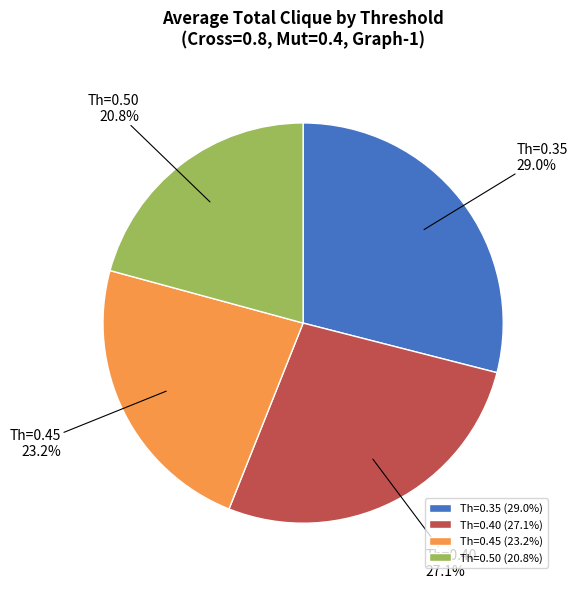

Is it true that Th=0.35 is 21% of the pie?

False